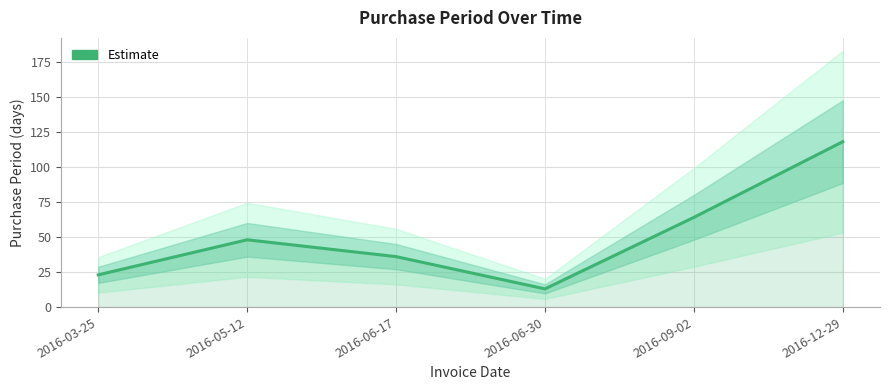

At which label is the value closest to 65?

2016-09-02